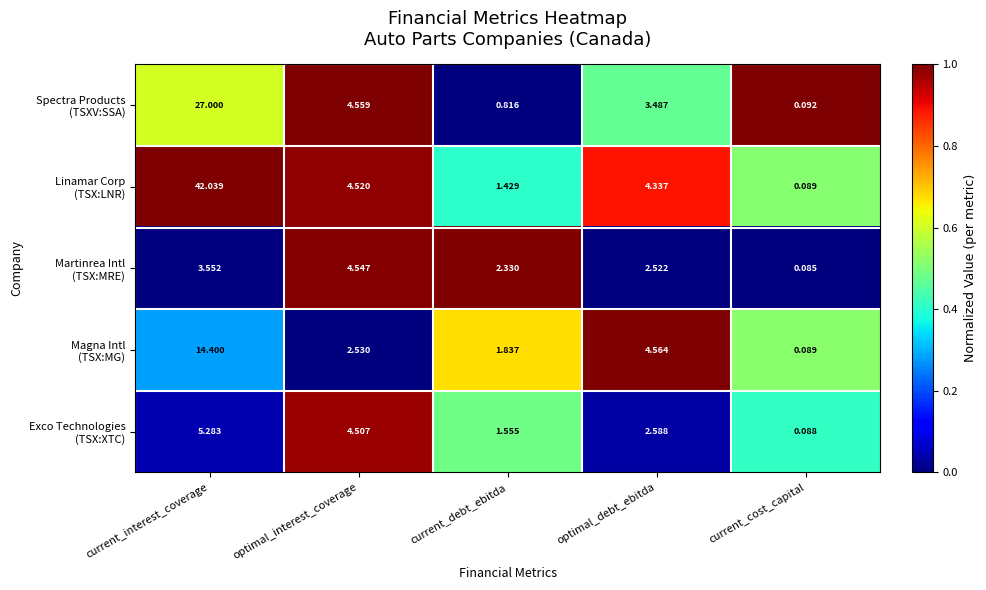

Which category has the highest value across all series?

current_interest_coverage